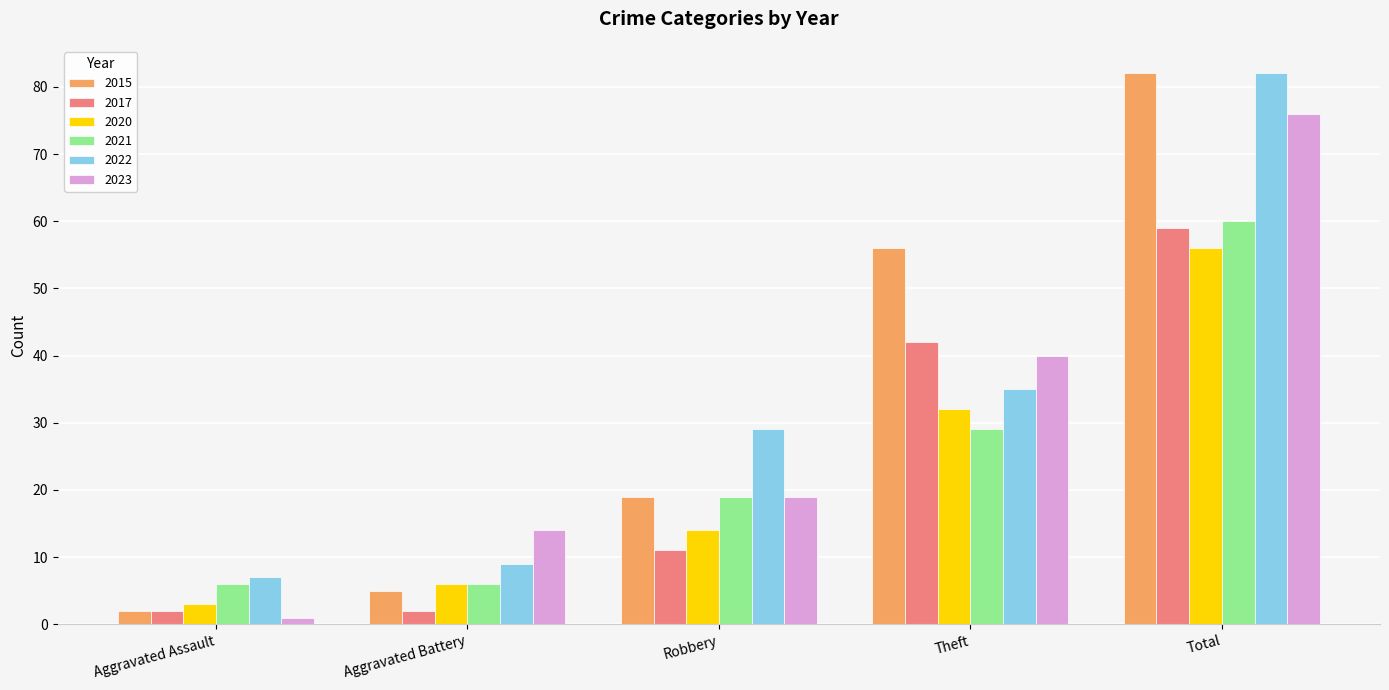

How many data points does each series have?

5